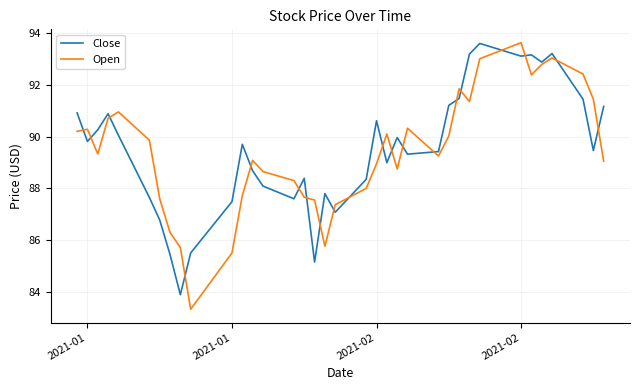

Which series has the largest range (max minus min)?

Open